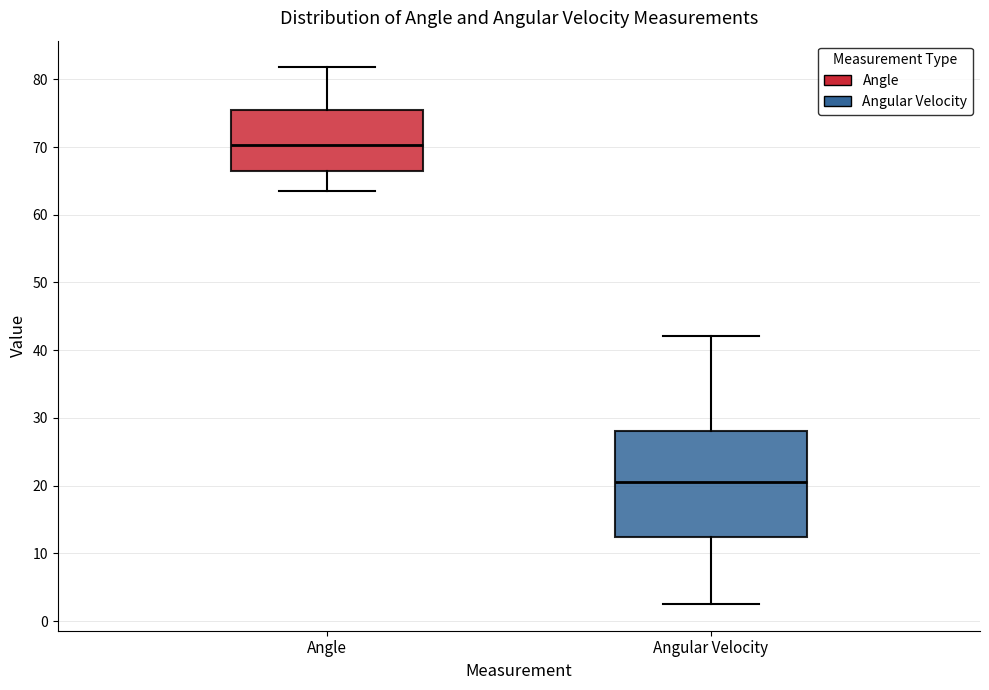

Reading left to right, transcribe this box plot: for each box, give where its median line is, the range the box spans, and where its two whiskers end, as read against the y-axis. The values are not printed on the chart, so give them approximately, as read against the axis.

Angle: median 70, box 66 to 75, whiskers 63 to 82
Angular Velocity: median 21, box 12 to 28, whiskers 3 to 42